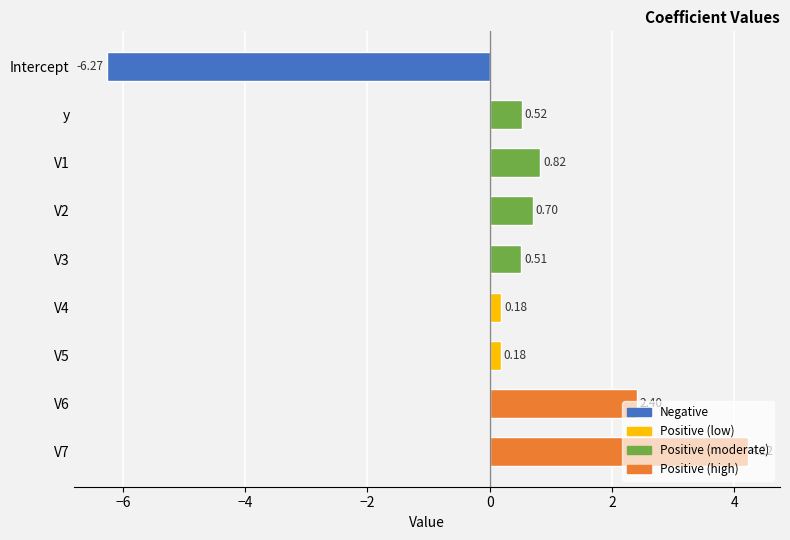

Between V6 and V3, which is larger?

V6